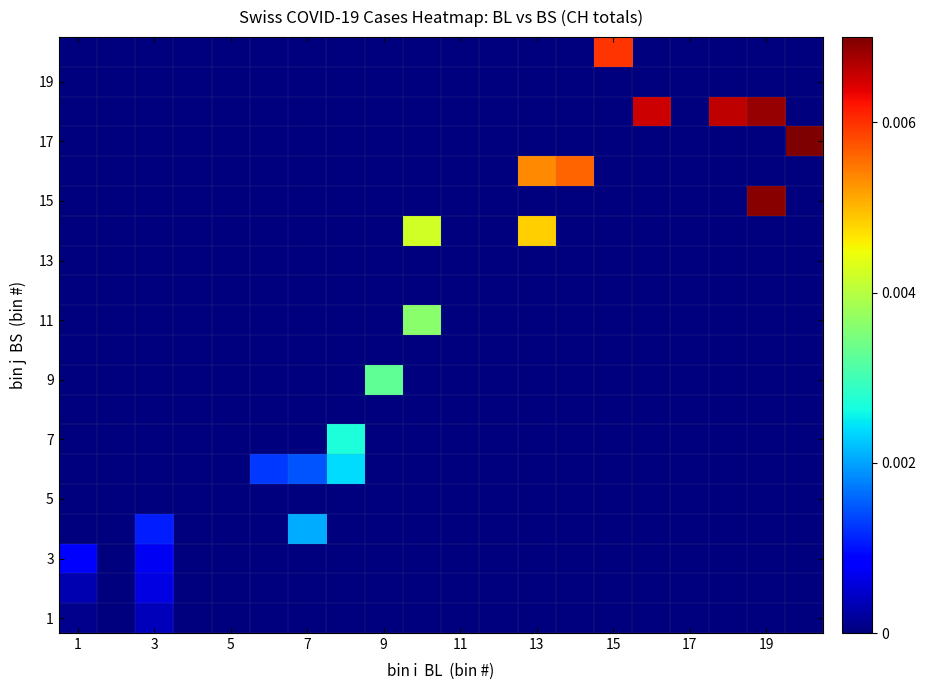

Count the number of data series in this chart.

20